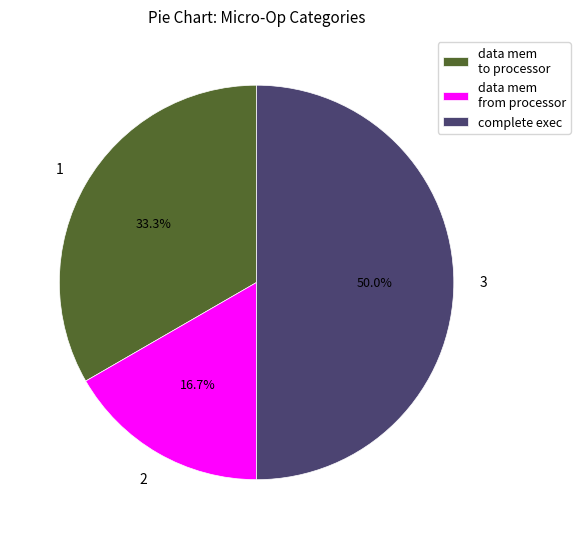

What is the total percentage of data mem from processor and complete exec?

66.7%